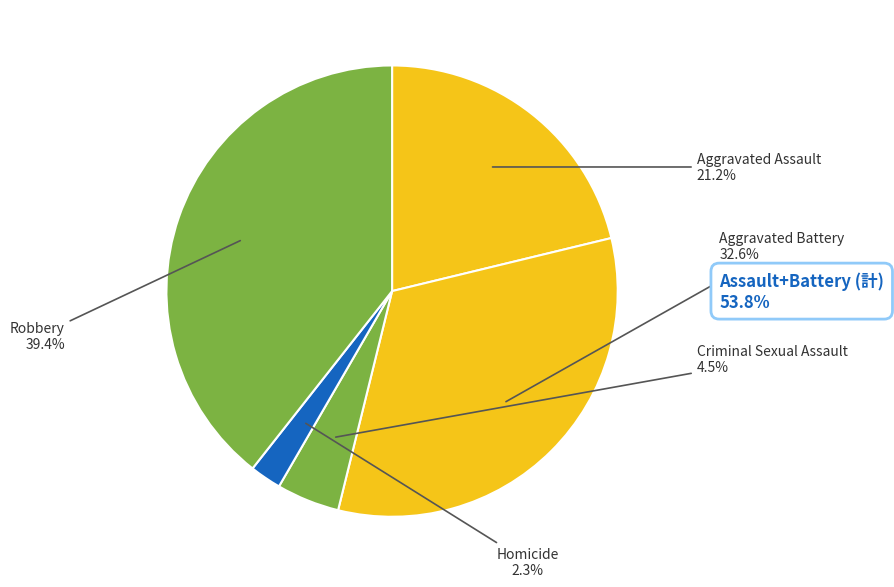

To the nearest percent, what is the difference between the Homicide and Aggravated Battery slice percentages?

30%